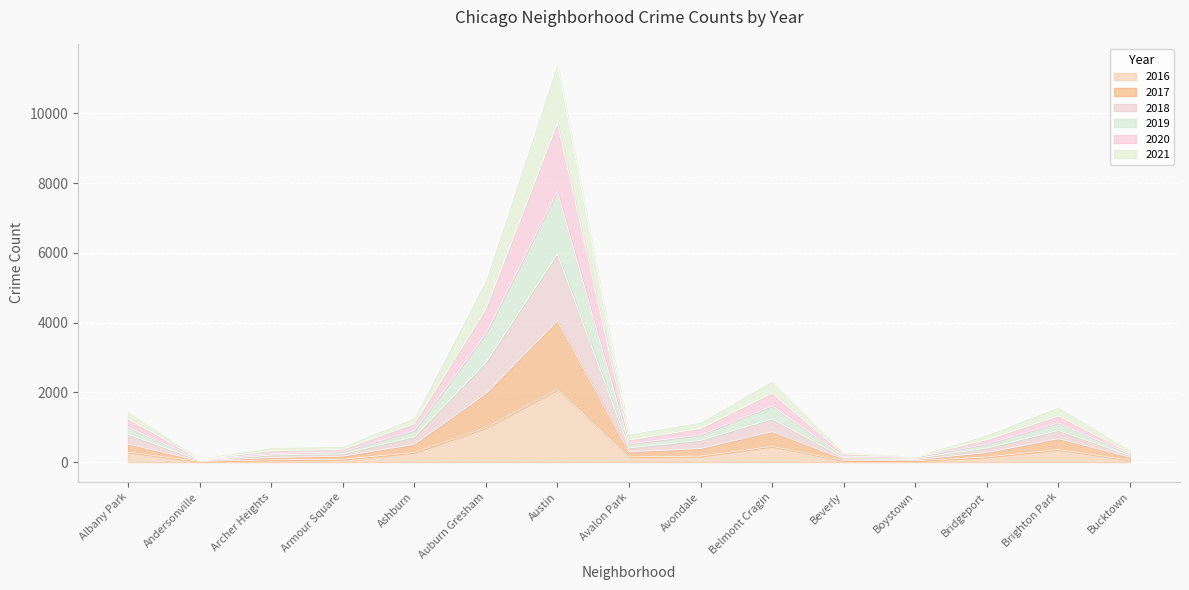

How many categories are shown in the chart?

15